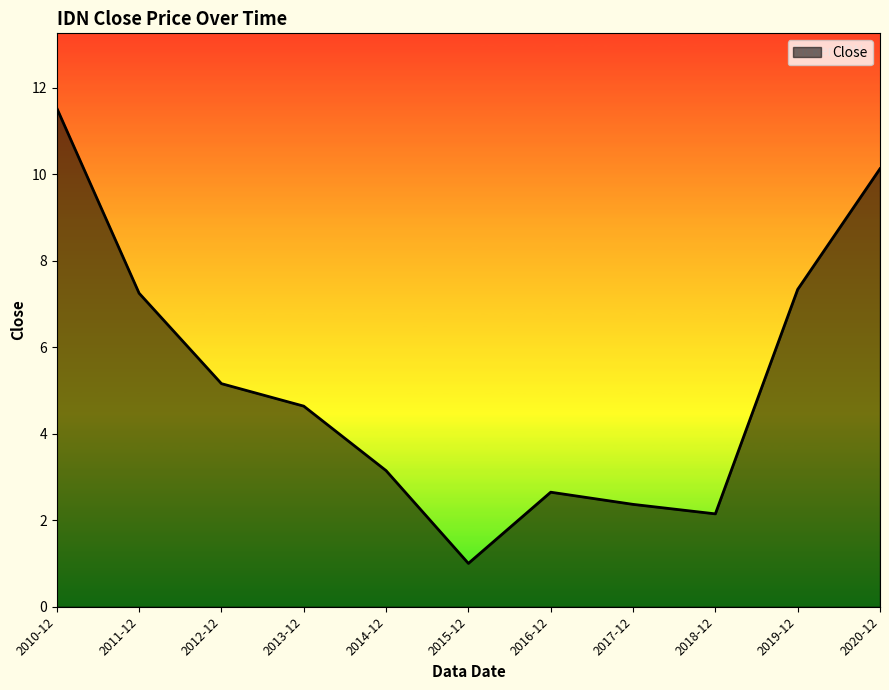

Where does the data first go above 4?

2010-12